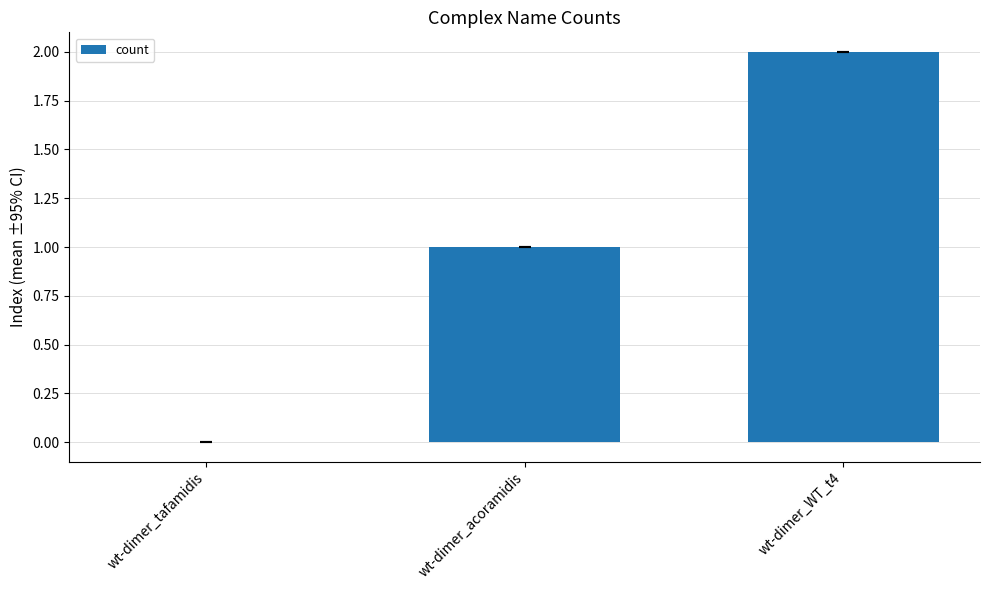

What is the sum of all values?

3